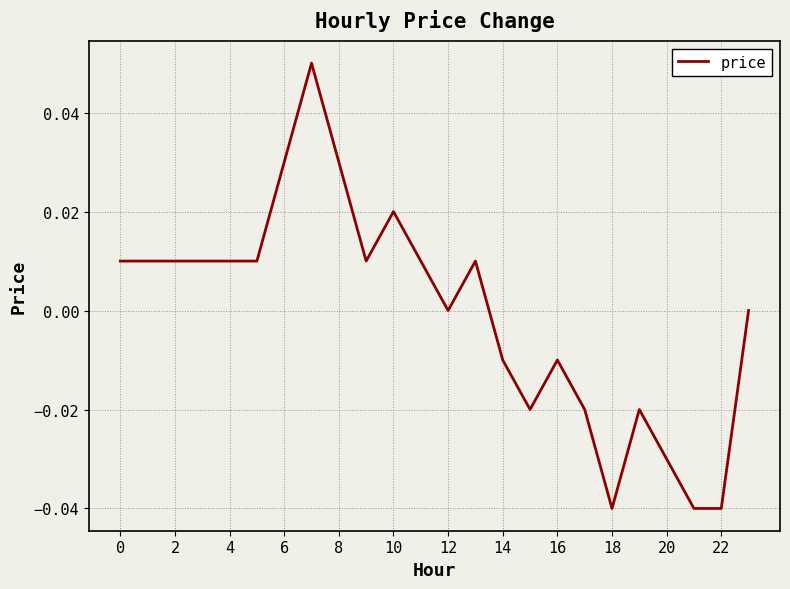

How many interior local peaks (higher than both neighbors) does the data have?

5